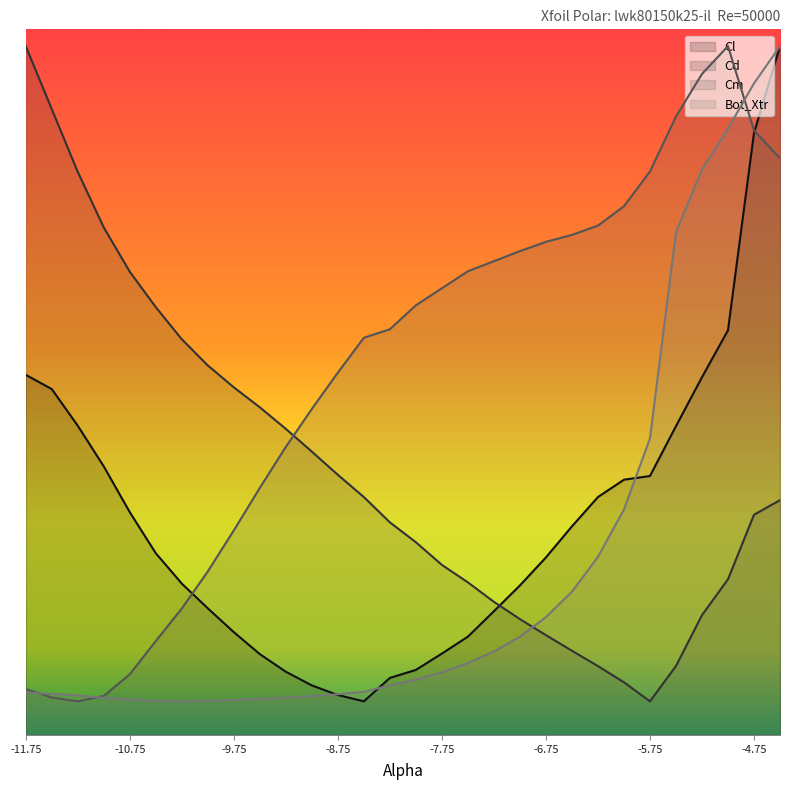

Reading right to left, what are all the values shown in this chart?

Cl: -4.5=0.9	-4.75=0.7	-5.0=0.1	-5.25=-0.0	-5.5=-0.2	-5.75=-0.3	-6.0=-0.3	-6.25=-0.4	-6.5=-0.5	-6.75=-0.6	-7.0=-0.7	-7.25=-0.7	-7.5=-0.8	-7.75=-0.9	-8.0=-0.9	-8.25=-0.9	-8.5=-1.0	-8.75=-1.0	-9.0=-1.0	-9.25=-0.9	-9.5=-0.9	-9.75=-0.8	-10.0=-0.7	-10.25=-0.6	-10.5=-0.6	-10.75=-0.4	-11.0=-0.3	-11.25=-0.2	-11.5=-0.1	-11.75=-0.0
Cd: -4.5=-0.4	-4.75=-0.4	-5.0=-0.6	-5.25=-0.7	-5.5=-0.9	-5.75=-1.0	-6.0=-0.9	-6.25=-0.9	-6.5=-0.8	-6.75=-0.8	-7.0=-0.8	-7.25=-0.7	-7.5=-0.6	-7.75=-0.6	-8.0=-0.5	-8.25=-0.5	-8.5=-0.4	-8.75=-0.3	-9.0=-0.3	-9.25=-0.2	-9.5=-0.1	-9.75=-0.1	-10.0=-0.0	-10.25=0.1	-10.5=0.2	-10.75=0.3	-11.0=0.4	-11.25=0.6	-11.5=0.8	-11.75=0.9
Cm: -4.5=0.6	-4.75=0.7	-5.0=0.9	-5.25=0.9	-5.5=0.7	-5.75=0.6	-6.0=0.5	-6.25=0.4	-6.5=0.4	-6.75=0.4	-7.0=0.3	-7.25=0.3	-7.5=0.3	-7.75=0.2	-8.0=0.2	-8.25=0.1	-8.5=0.1	-8.75=-0.0	-9.0=-0.1	-9.25=-0.2	-9.5=-0.4	-9.75=-0.5	-10.0=-0.6	-10.25=-0.7	-10.5=-0.8	-10.75=-0.9	-11.0=-1.0	-11.25=-1.0	-11.5=-1.0	-11.75=-1.0
Bot_Xtr: -4.5=0.9	-4.75=0.8	-5.0=0.7	-5.25=0.6	-5.5=0.4	-5.75=-0.2	-6.0=-0.4	-6.25=-0.6	-6.5=-0.7	-6.75=-0.7	-7.0=-0.8	-7.25=-0.9	-7.5=-0.9	-7.75=-0.9	-8.0=-0.9	-8.25=-1.0	-8.5=-1.0	-8.75=-1.0	-9.0=-1.0	-9.25=-1.0	-9.5=-1.0	-9.75=-1.0	-10.0=-1.0	-10.25=-1.0	-10.5=-1.0	-10.75=-1.0	-11.0=-1.0	-11.25=-1.0	-11.5=-1.0	-11.75=-1.0